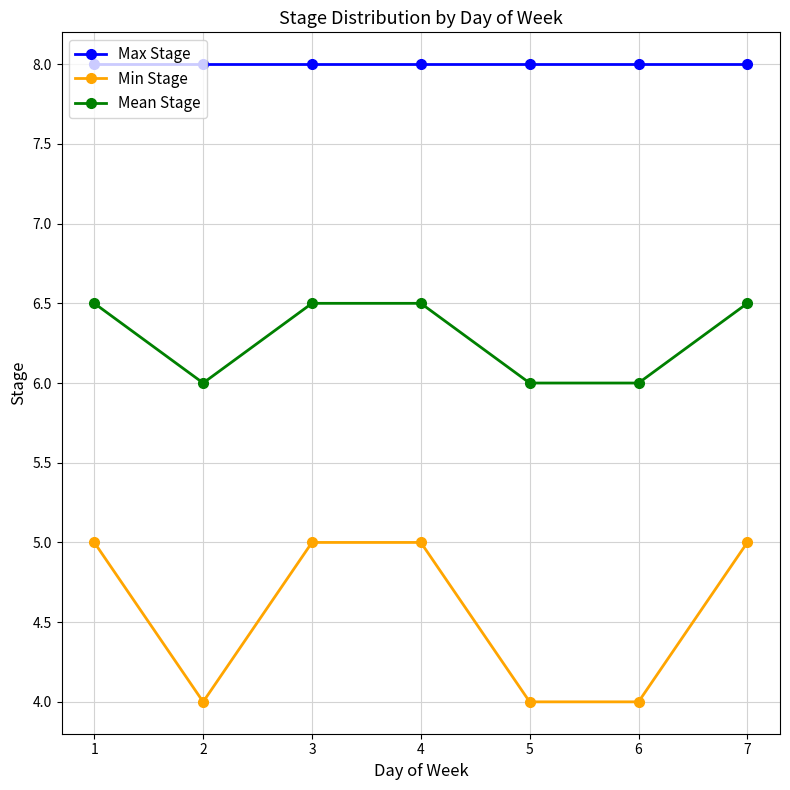

Reading left to right, extract all data points from this chart.

Max Stage: 8.0	8.0	8.0	8.0	8.0	8.0	8.0
Min Stage: 5.0	4.0	5.0	5.0	4.0	4.0	5.0
Mean Stage: 6.5	6.0	6.5	6.5	6.0	6.0	6.5